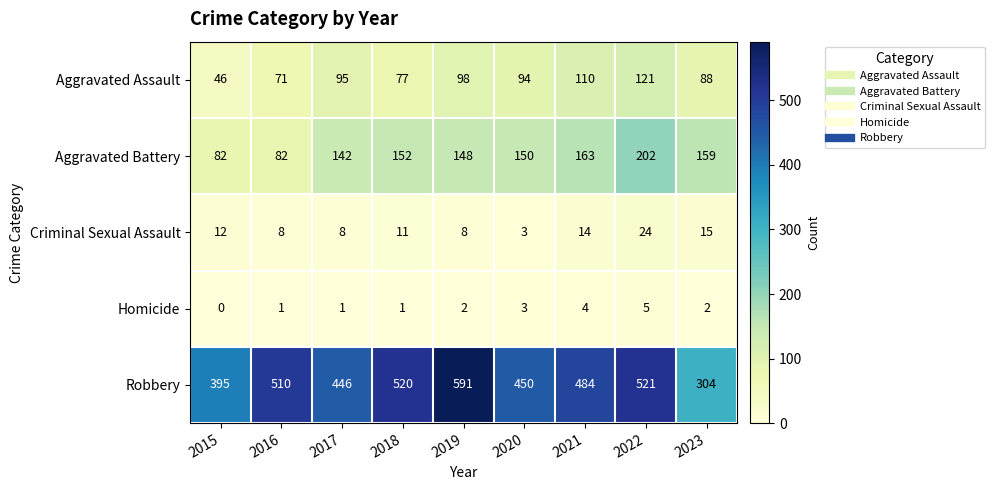

What is the approximate value of Robbery at 2022?

521